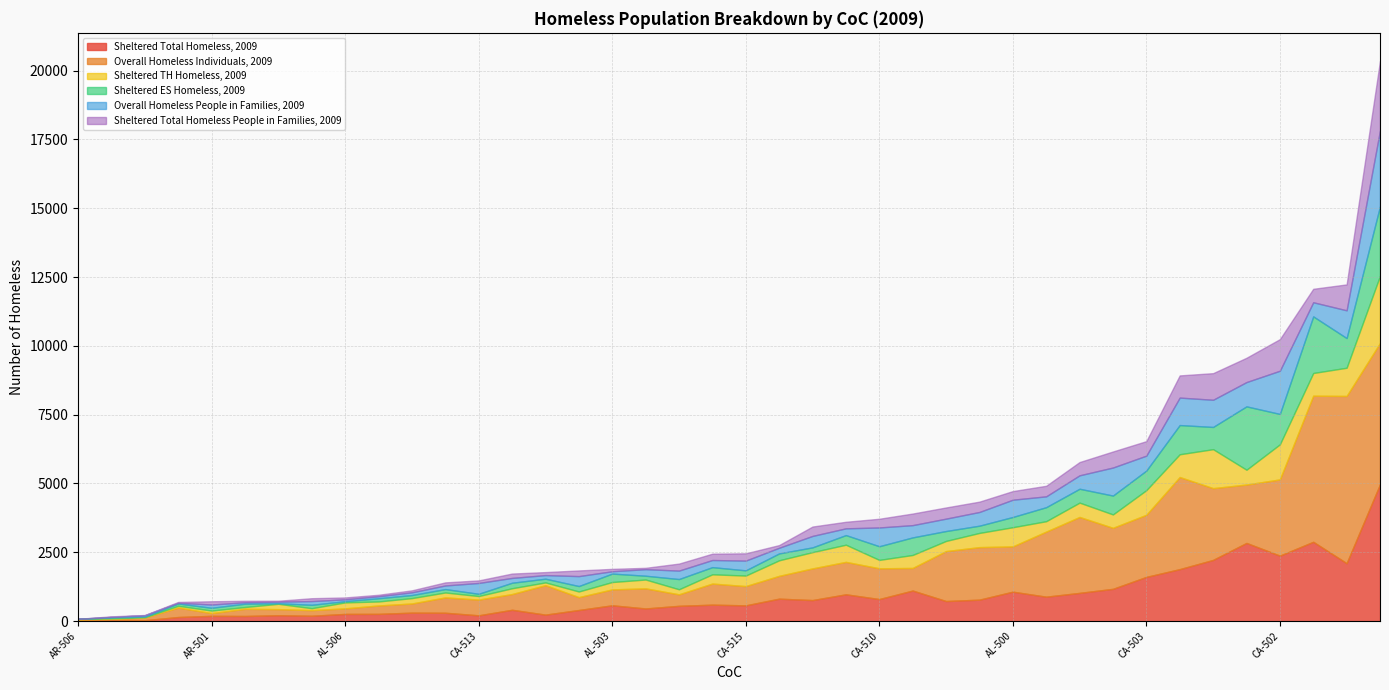

What is the average value of the Overall Homeless Individuals, 2009 series?

1400